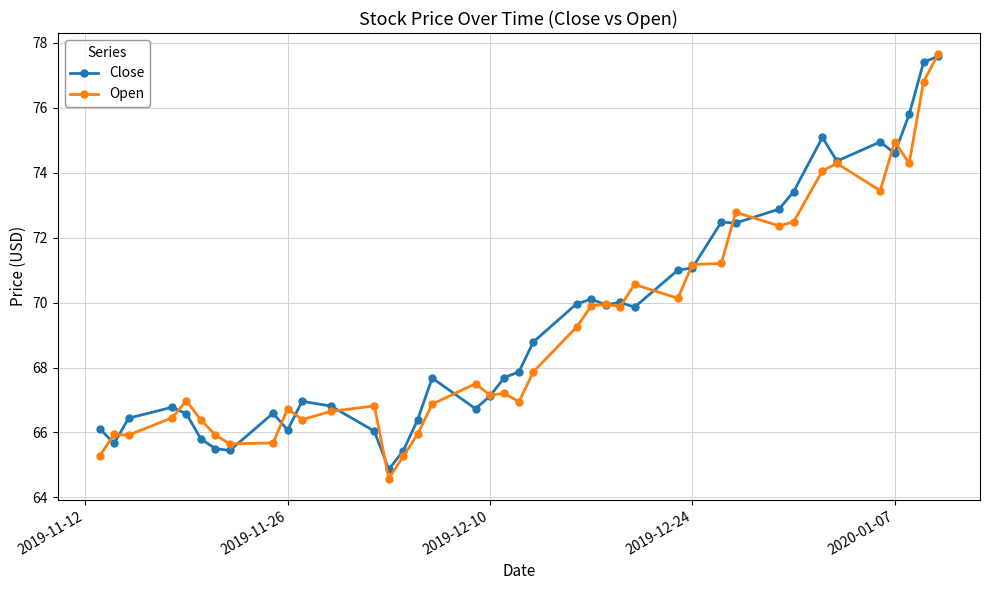

What is the lowest value of the Open series?

64.6